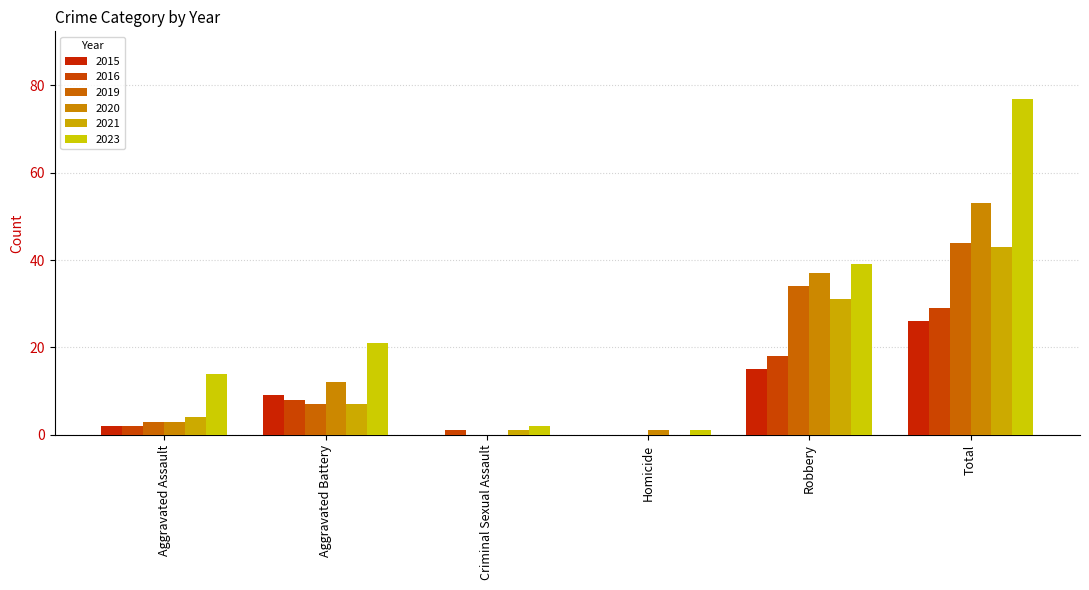

What is the difference between the highest and lowest values at Criminal Sexual Assault?

2